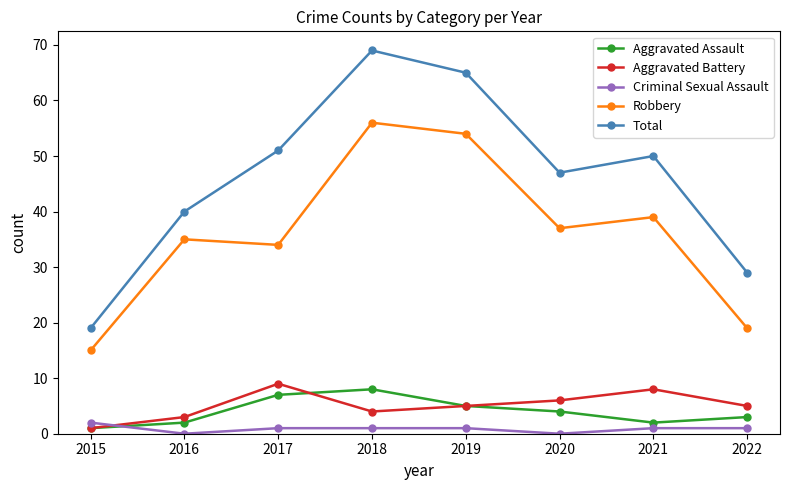

At 2017, list the series in order from largest to smallest.

Total, Robbery, Aggravated Battery, Aggravated Assault, Criminal Sexual Assault